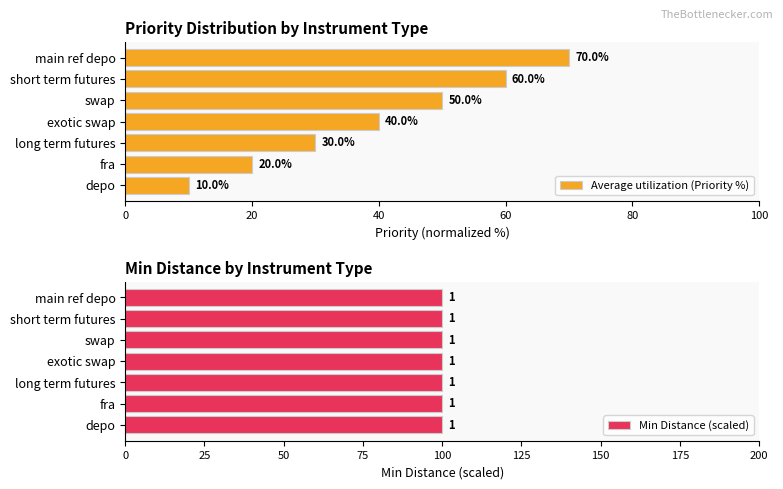

Count the Average utilization (Priority %) values in the range 20 to 60.

5